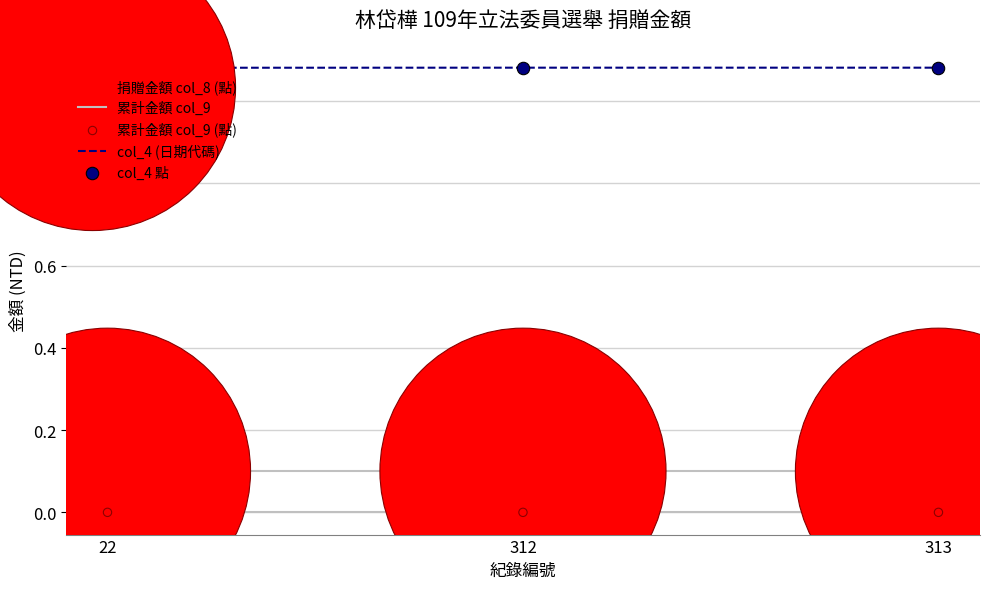

Is this an area chart (filled region under the line)?

No